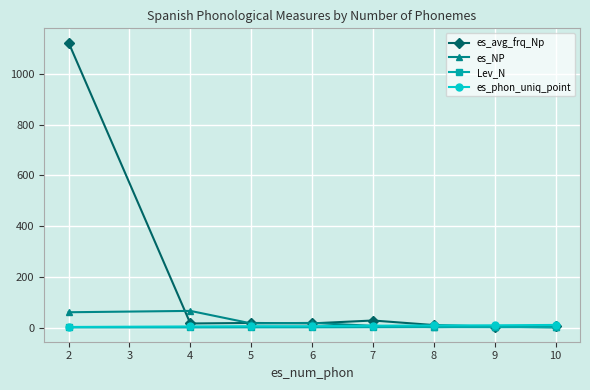

Which series has the largest range (max minus min)?

es_avg_frq_Np